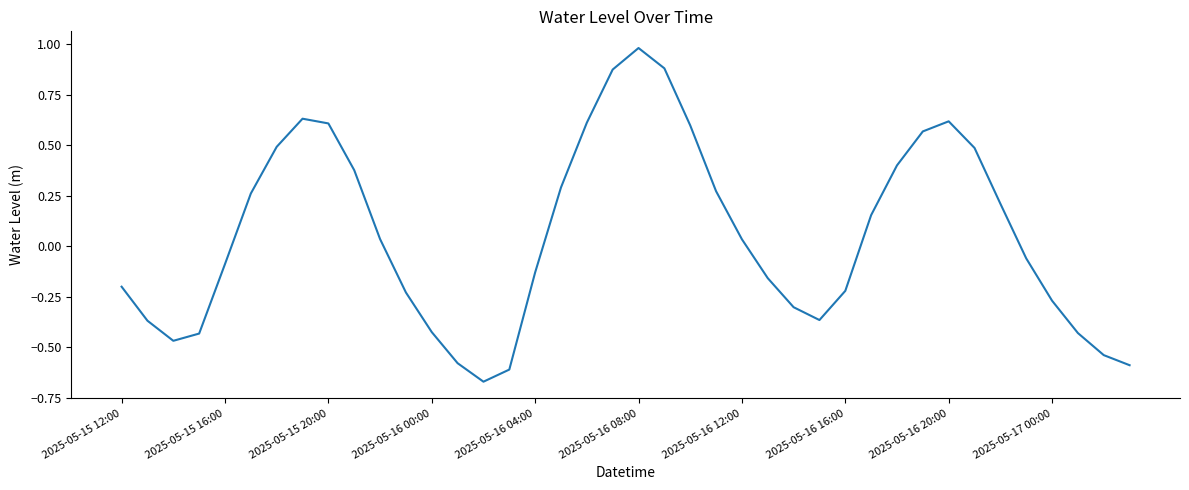

How many categories are shown in the chart?

40